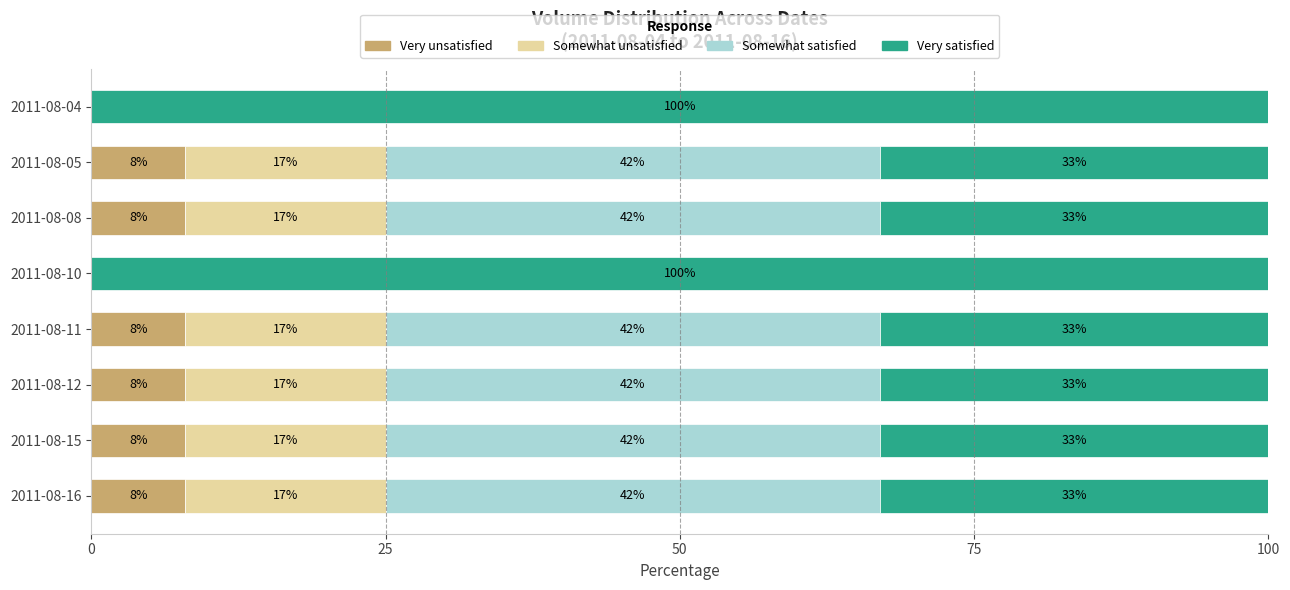

The Very unsatisfied series shows 12 at 2011-08-12. True or false?

False